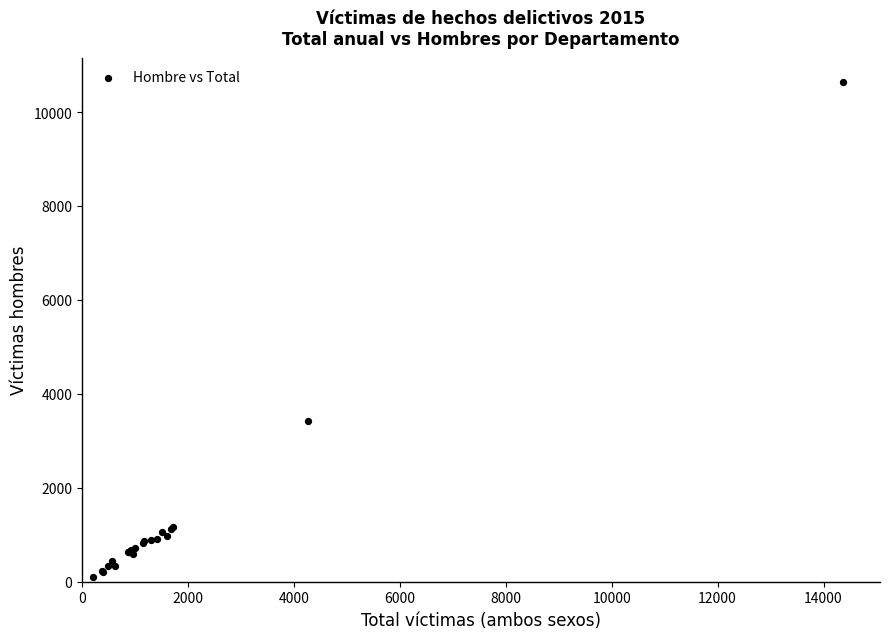

What Y value in the scatter plot is closest to 5367?

3415